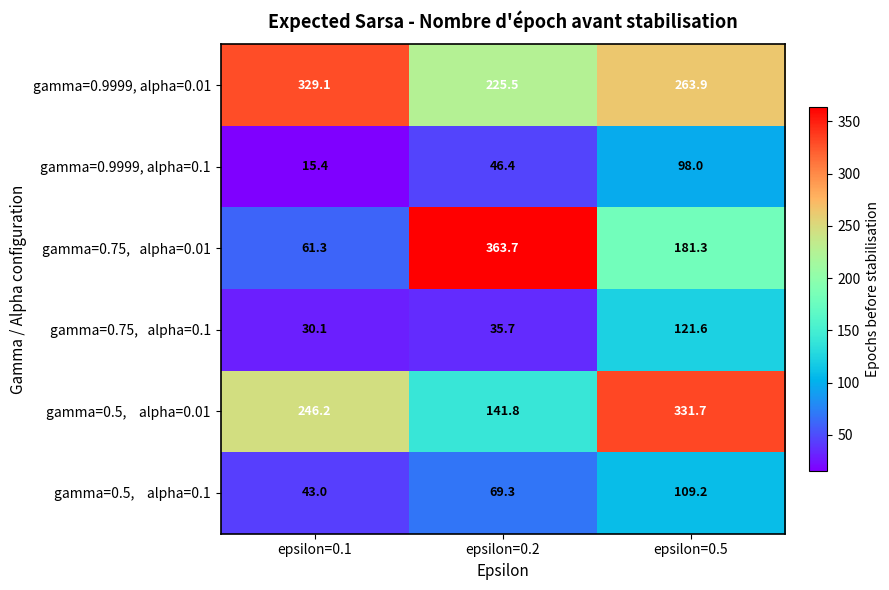

Rank the categories by gamma=0.9999, alpha=0.01 value from lowest to highest.

epsilon=0.2, epsilon=0.5, epsilon=0.1